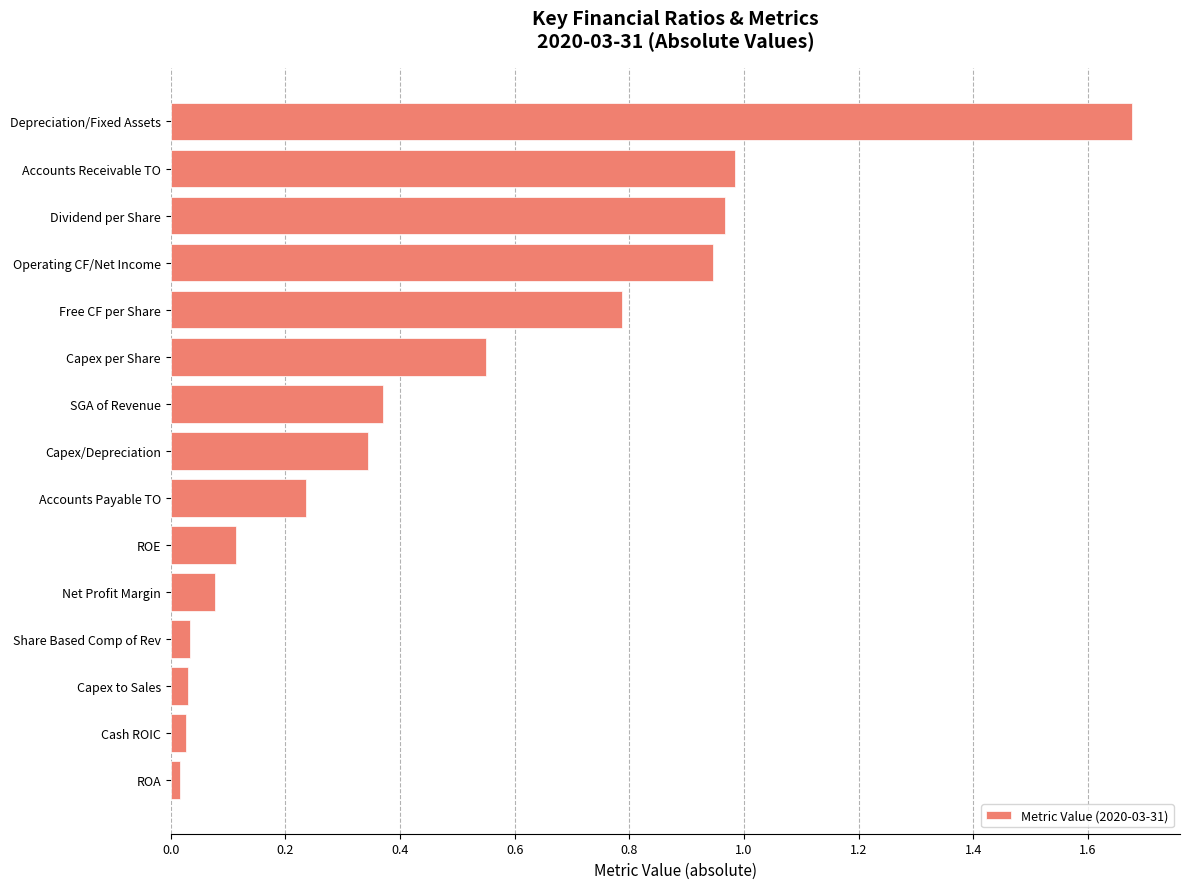

The value at Depreciation/Fixed Assets is 2.4. True or false?

False